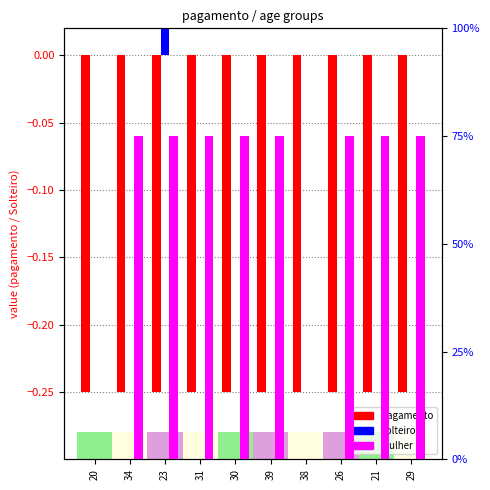

Which series has the widest spread of values?

Solteiro